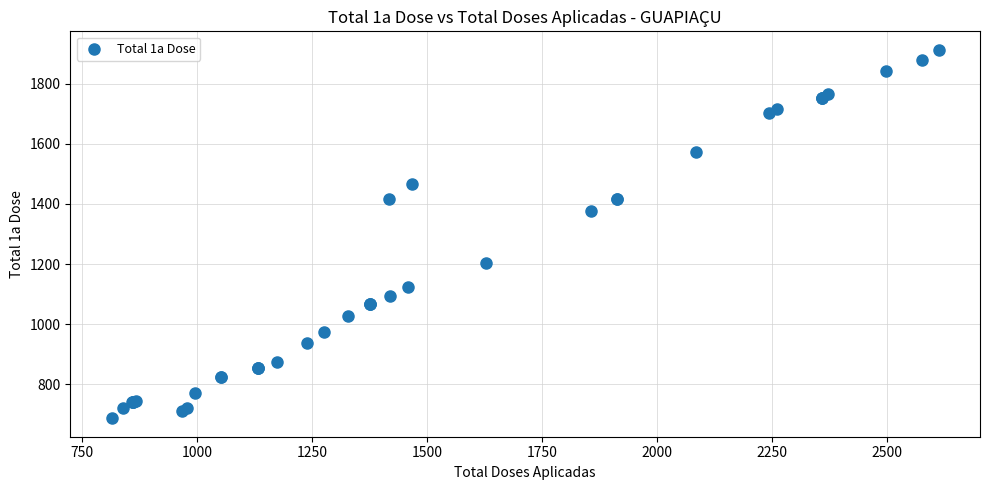

What Y value in the scatter plot is closest to 1300?

1377